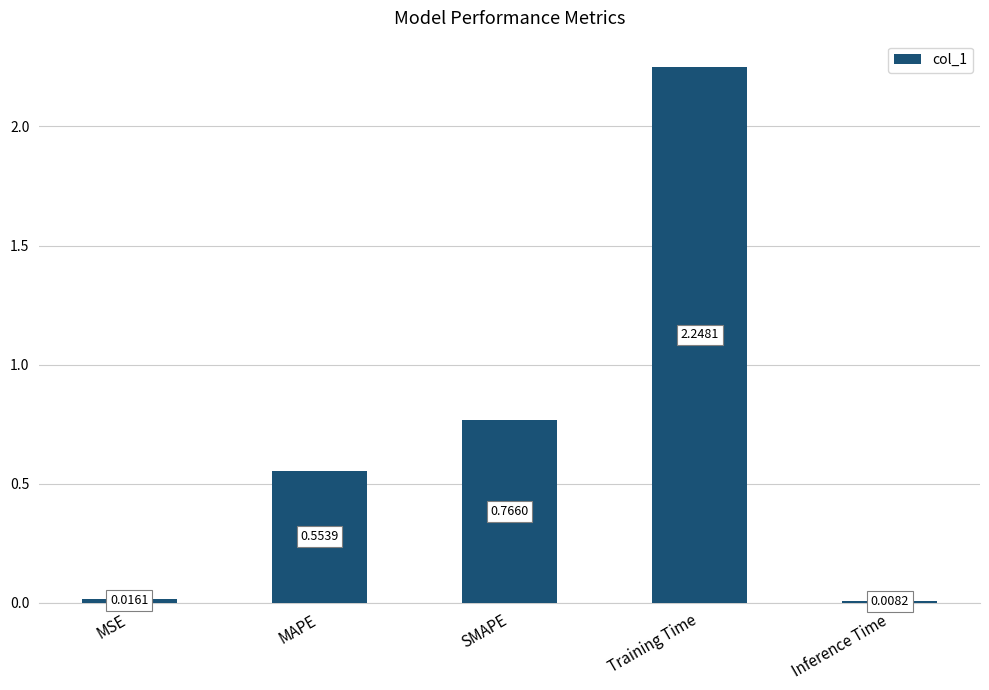

List the labels in order of value, smallest first.

Inference Time, MSE, MAPE, SMAPE, Training Time